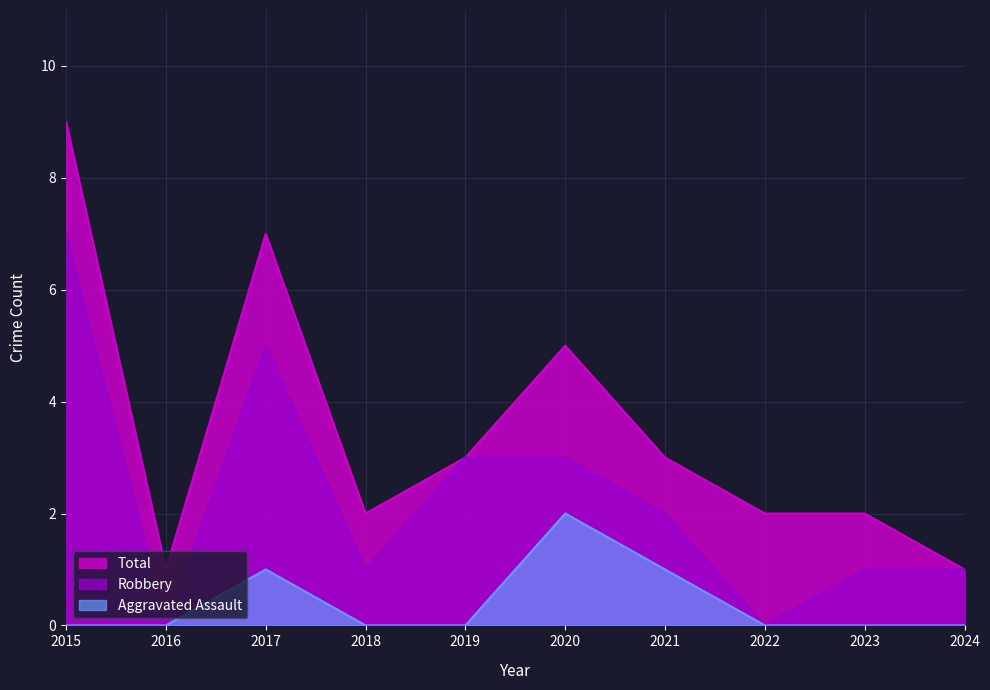

How many distinct data groups are displayed?

3